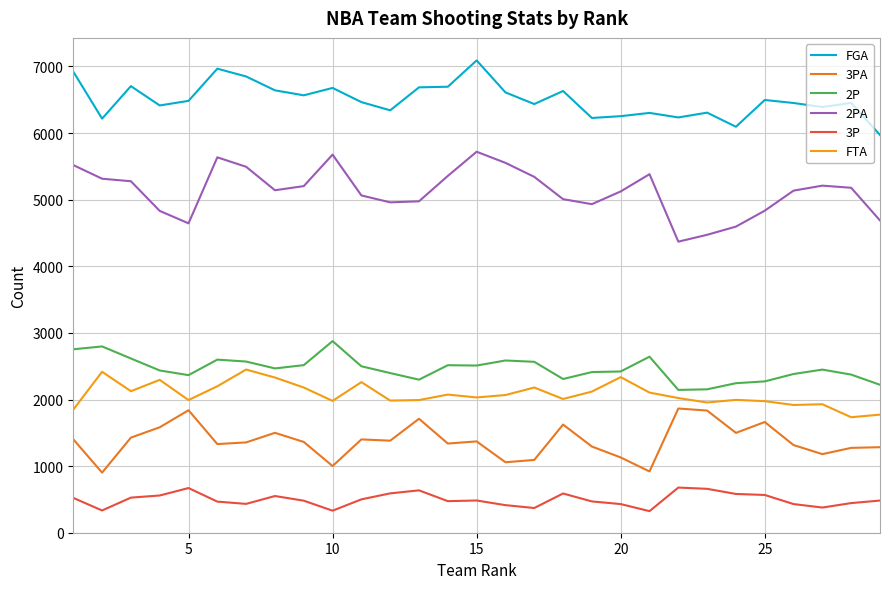

What is the maximum value shown in the chart?

7091